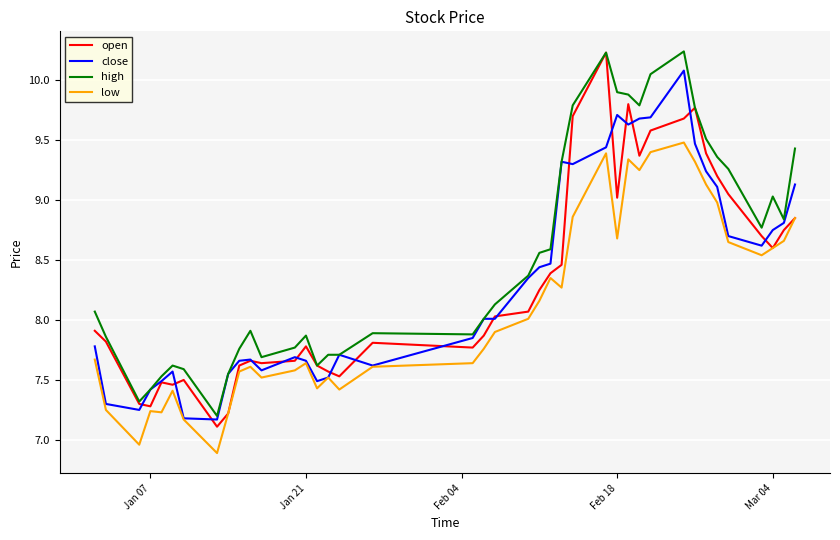

How many distinct data groups are displayed?

4